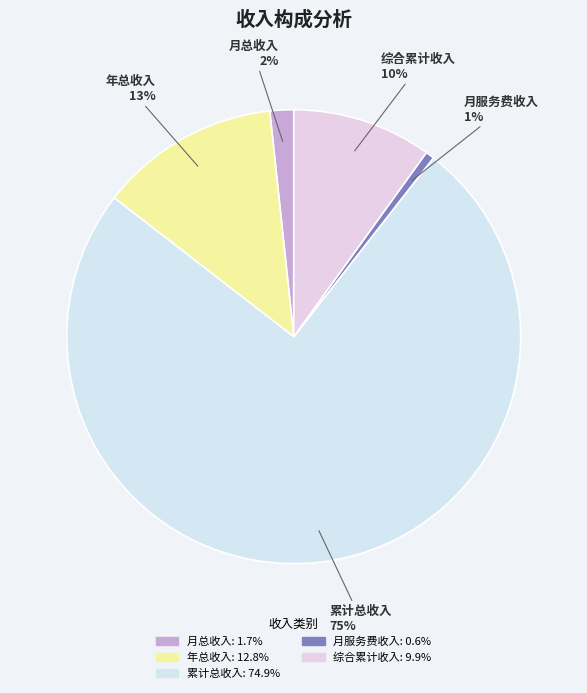

Which category accounts for the majority?

累计总收入